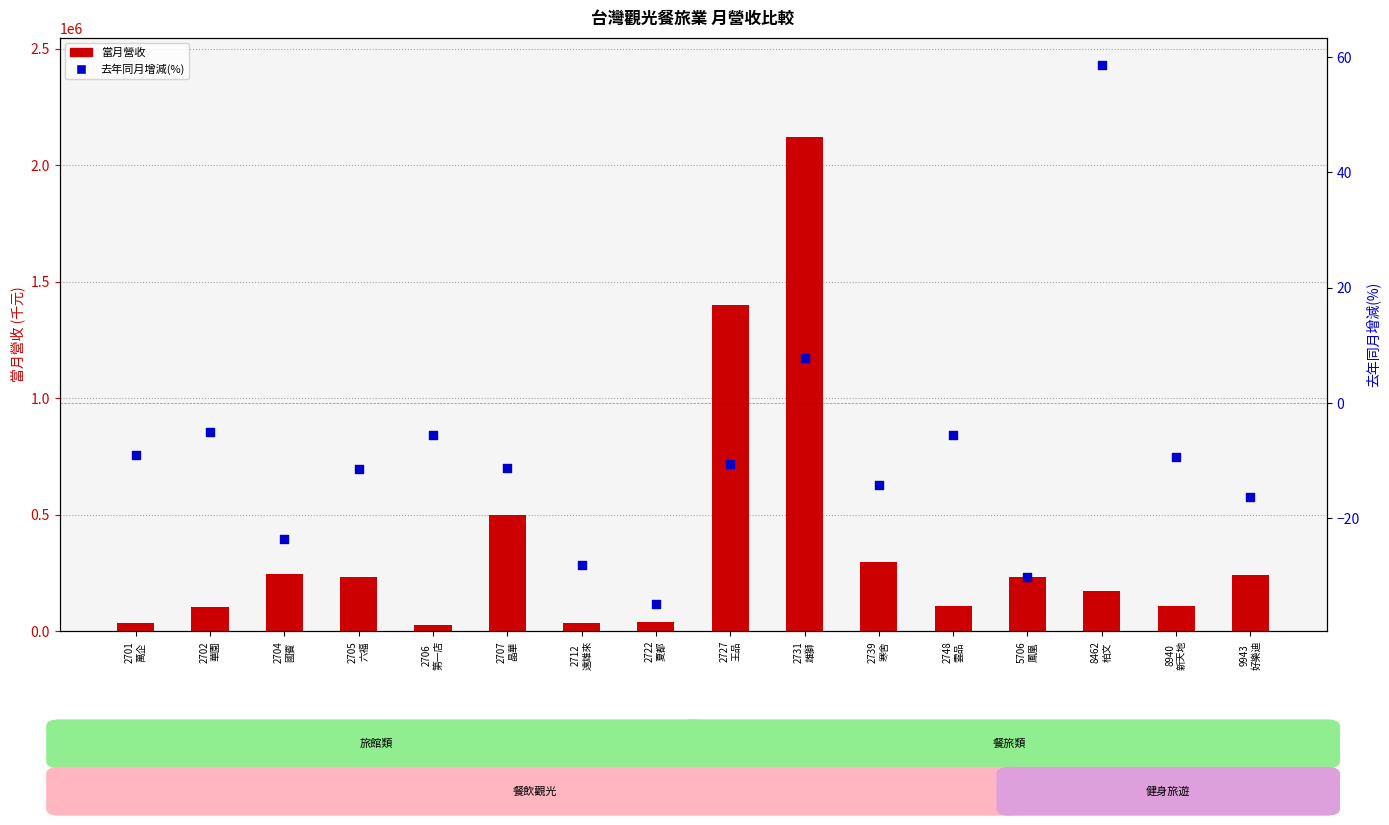

Which series has the largest total across all categories?

當月營收